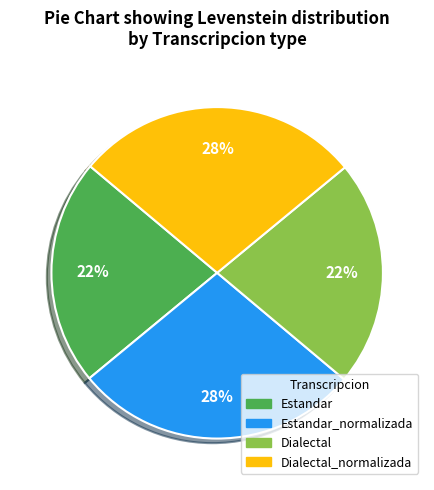

Is there a majority slice in this chart?

No